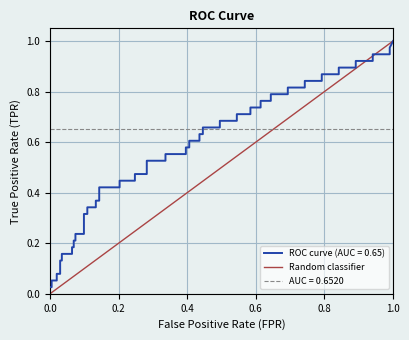

Which has a higher value, 0.0 or 1.0?

1.0